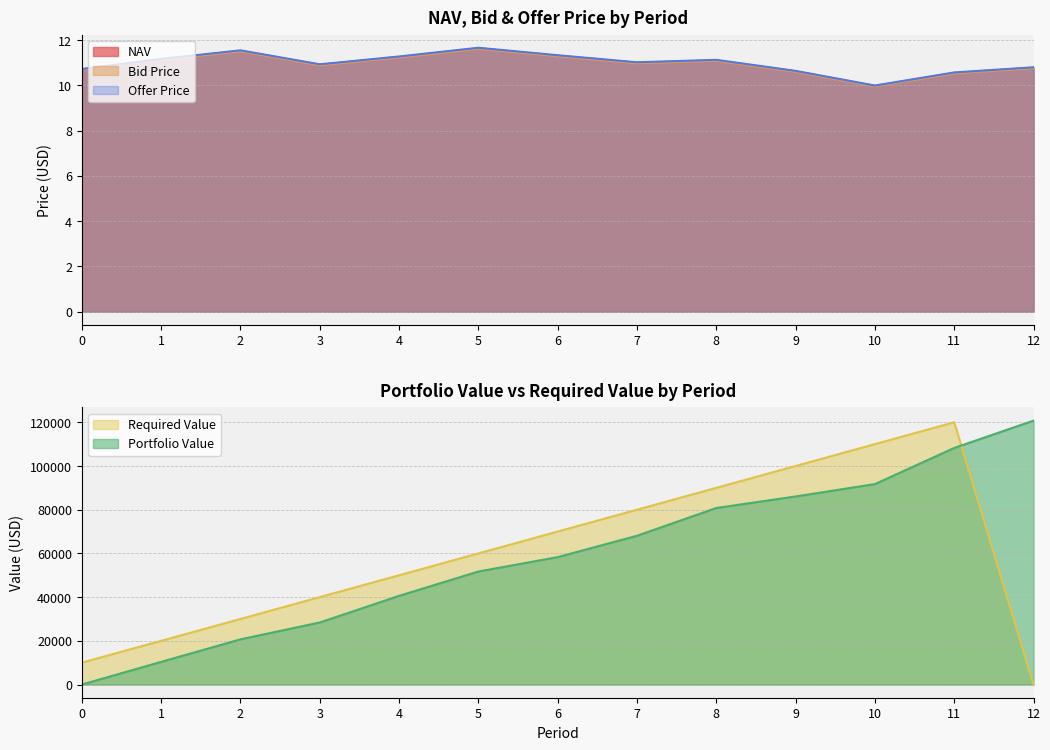

Which series changed the most between 2 and 8?

Offer Price